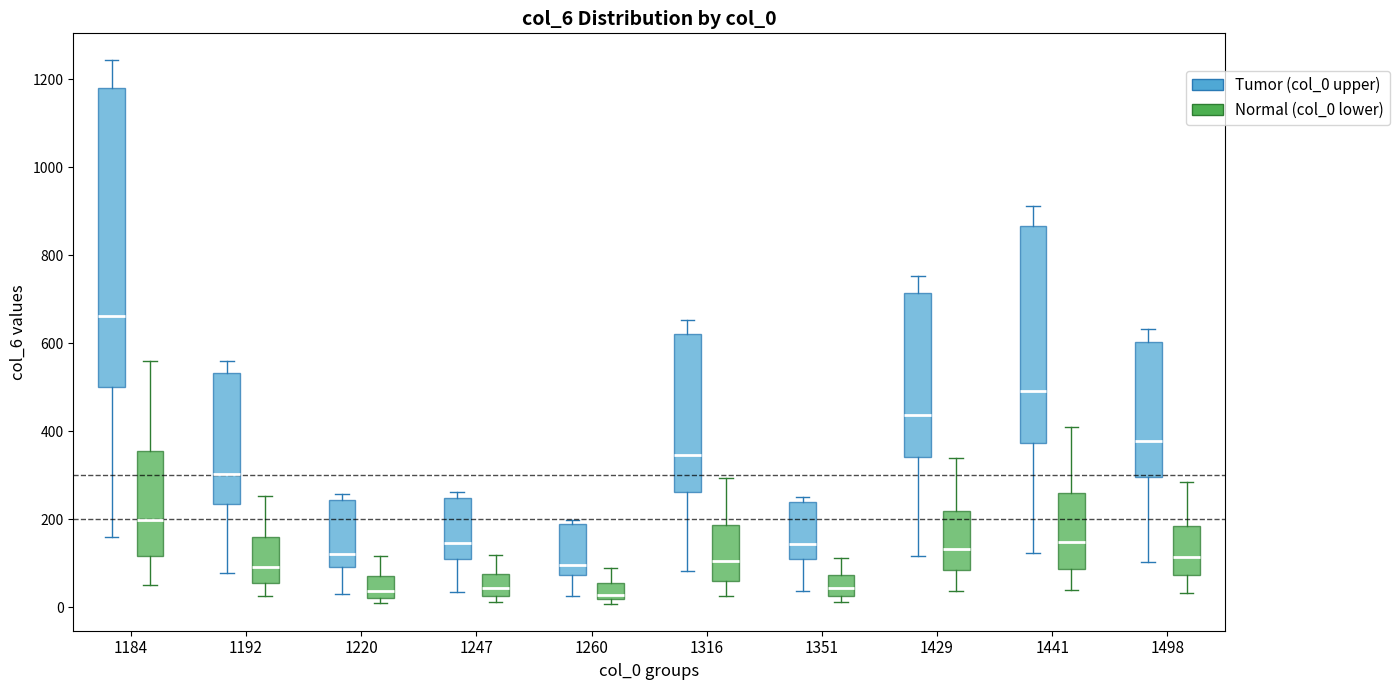

Which box is the tallest, from its lower edge to its upper edge?

1184 (Tumor (col_0 upper))